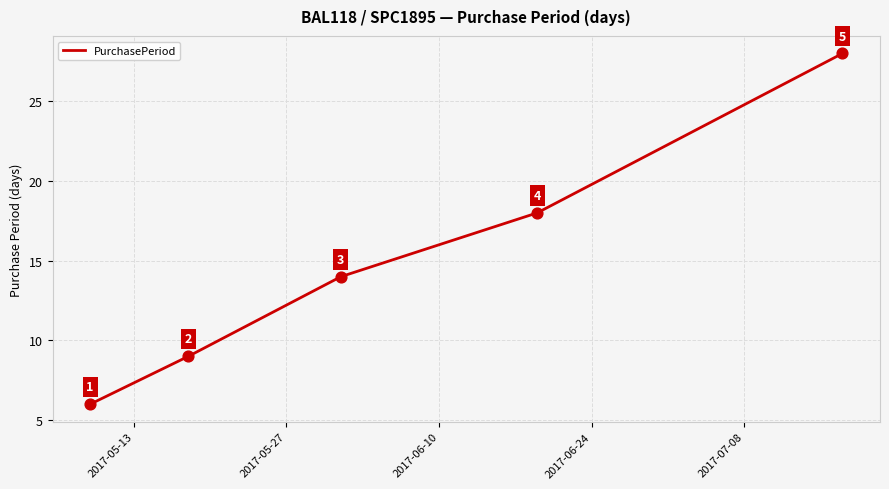

What is the average value?

15